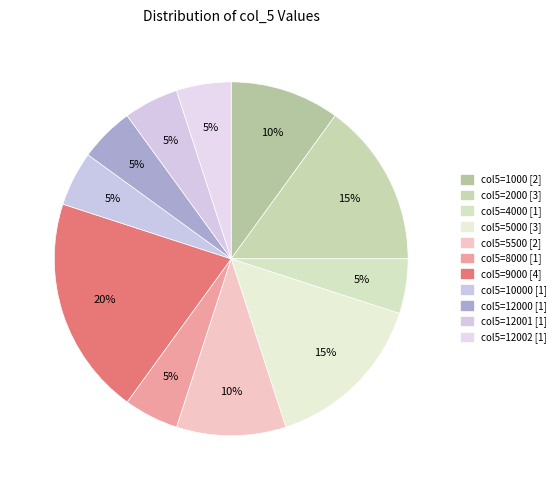

Rank the categories by value from highest to lowest.

12002, 12001, 12000, 10000, 9000, 9000, 9000, 9000, 8000, 5500, 5500, 5000, 5000, 5000, 4000, 2000, 2000, 2000, 1000, 1000